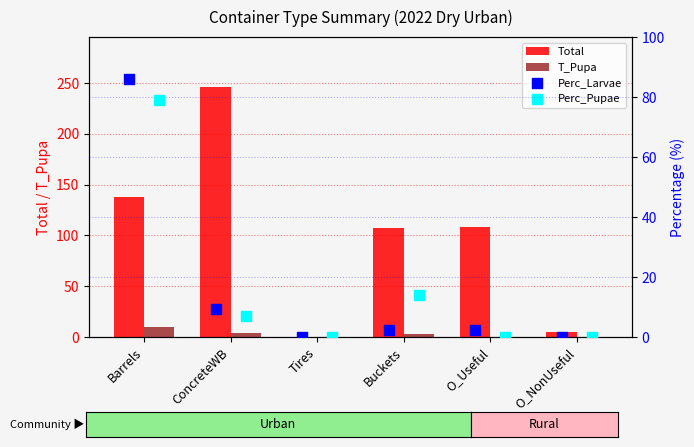

Which series has the largest total across all categories?

Total